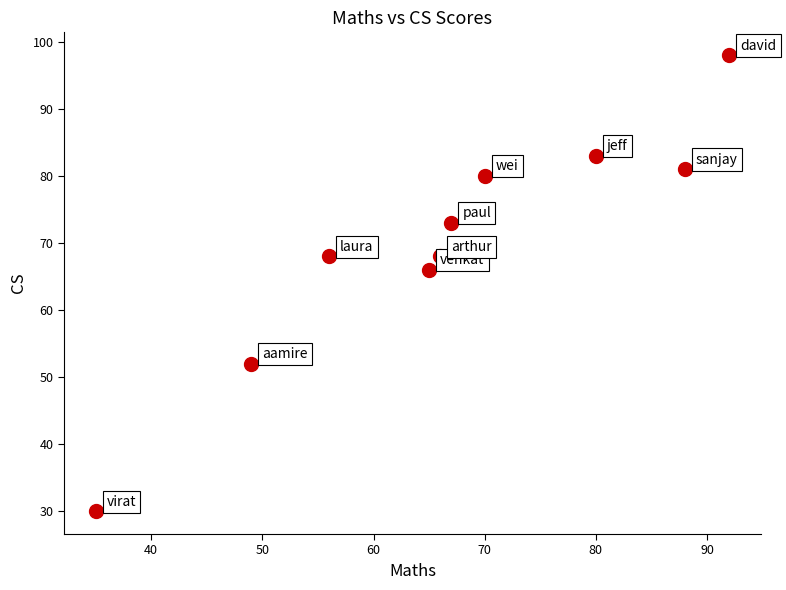

What is the average X value?

67